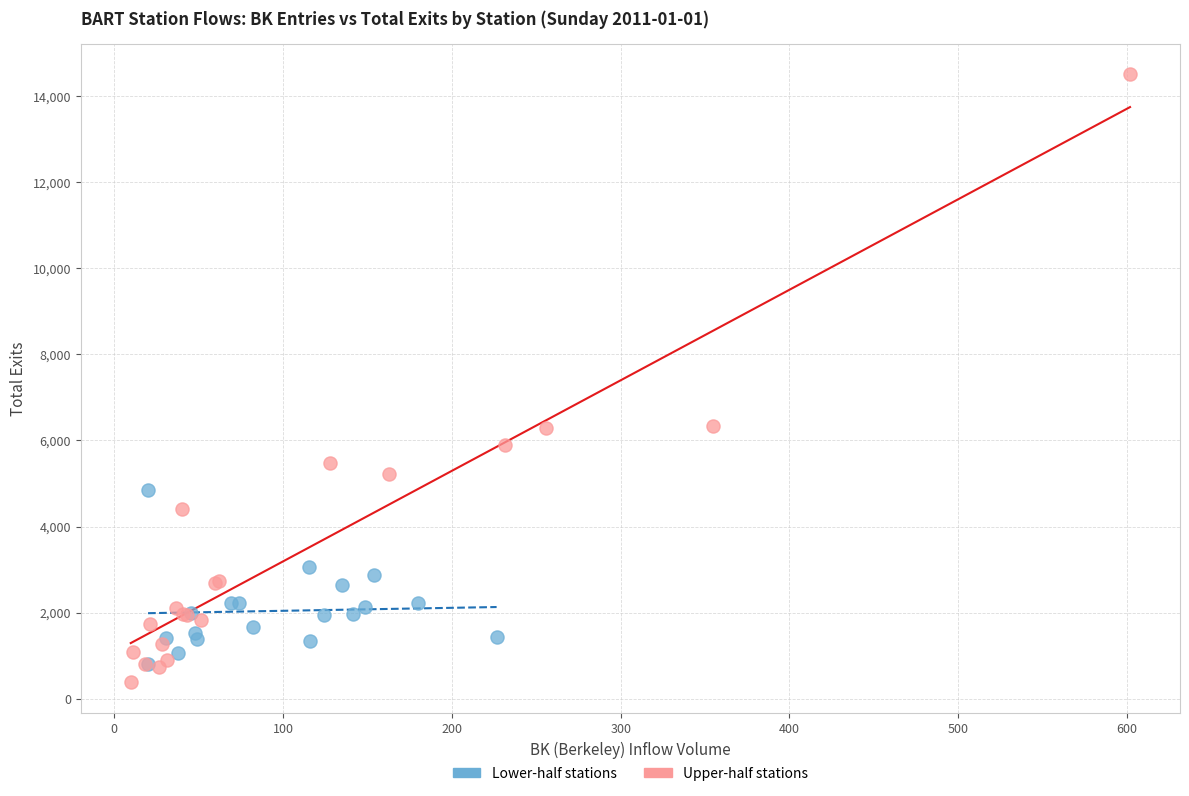

Which series has the largest Y range (max minus min)?

Upper-half stations